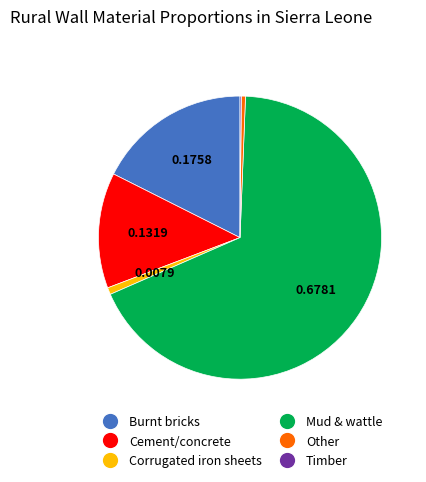

What is the largest slice in the pie chart?

Mud & wattle